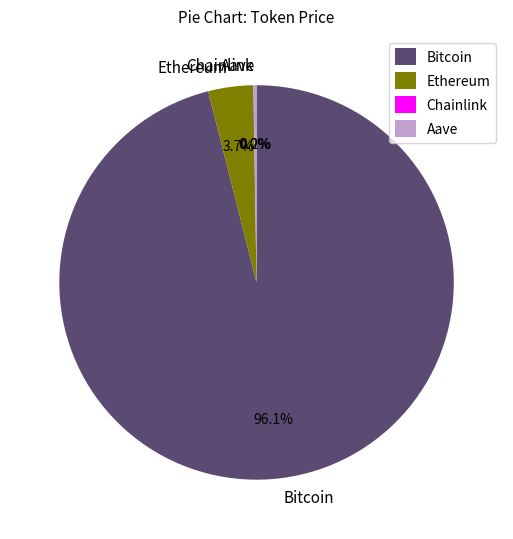

What portion of the pie excludes Bitcoin?

3.9%